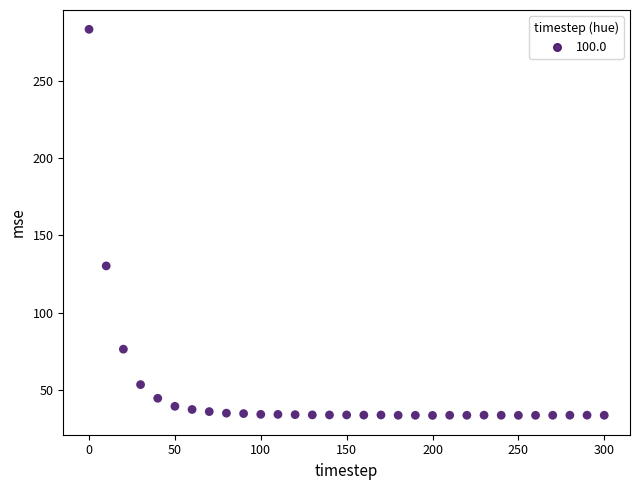

What is the range of Y values (max minus min)?

249.3